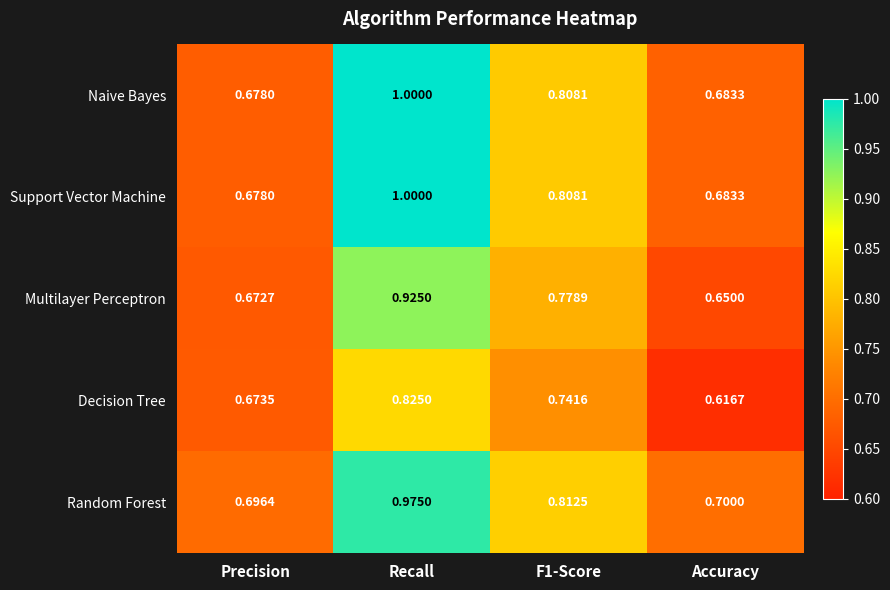

At how many categories does at least one series exceed 0?

4